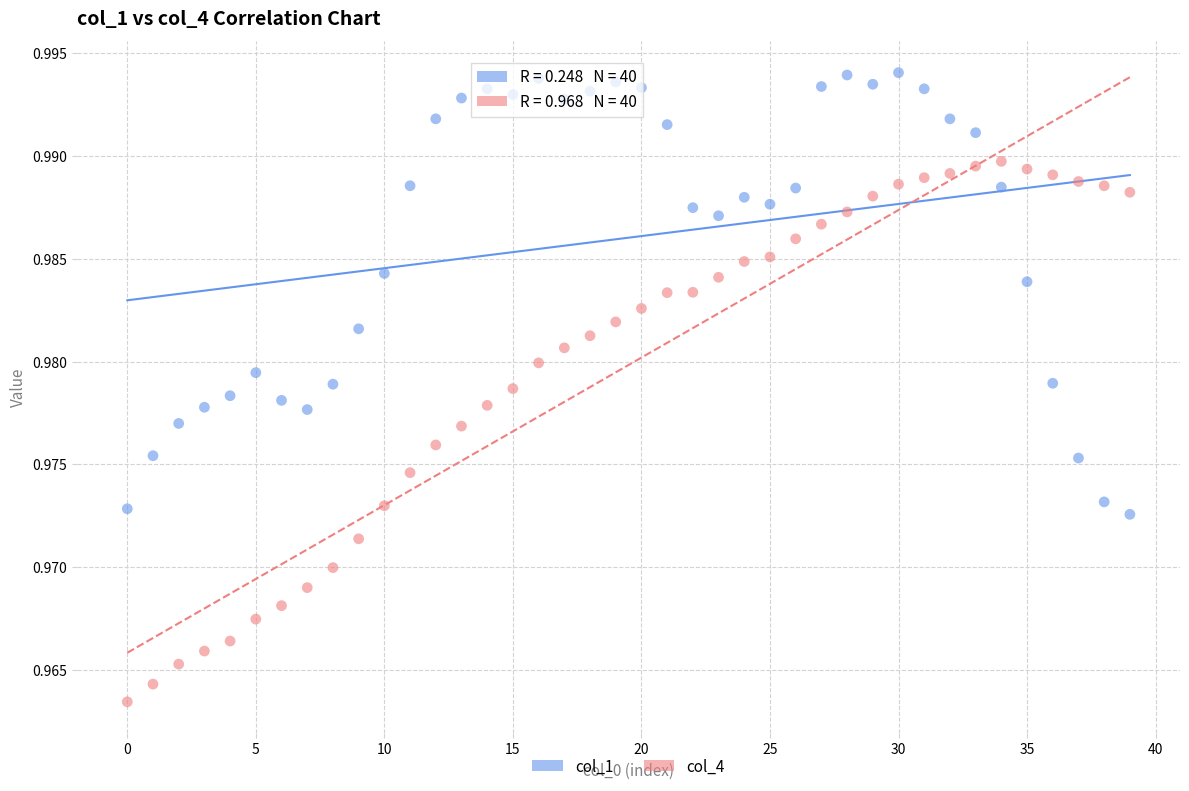

Which series reaches the minimum Y coordinate?

col_4